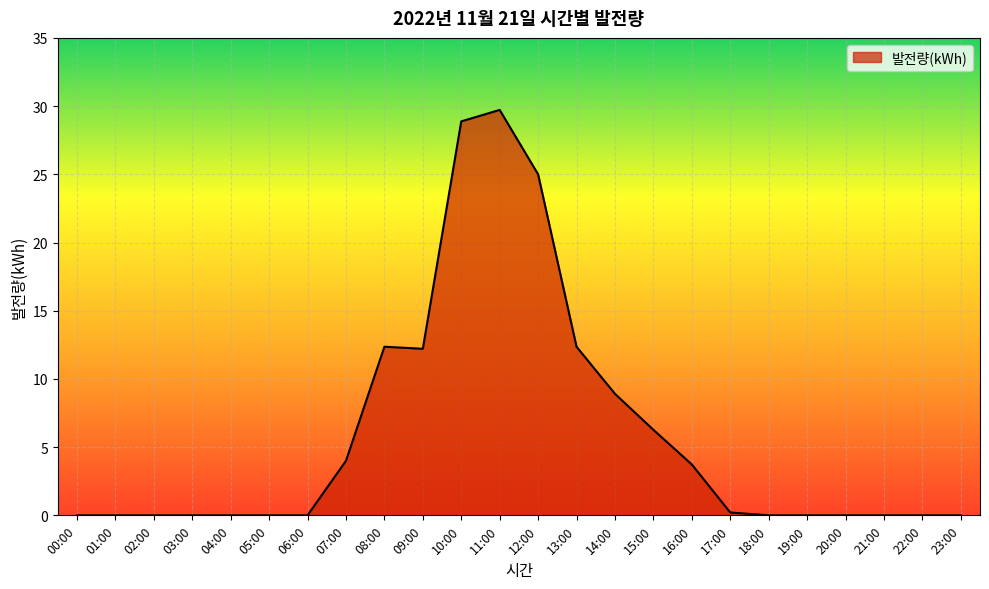

How many lines are shown in the chart?

1